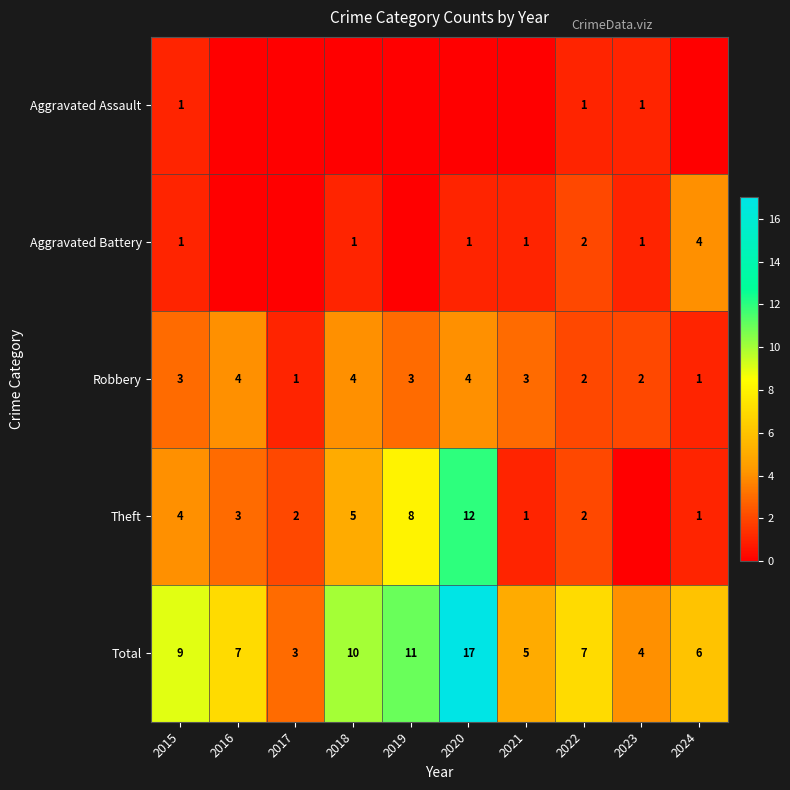

Is the value of Robbery at 2021 greater than the value of Aggravated Battery at 2022?

Yes